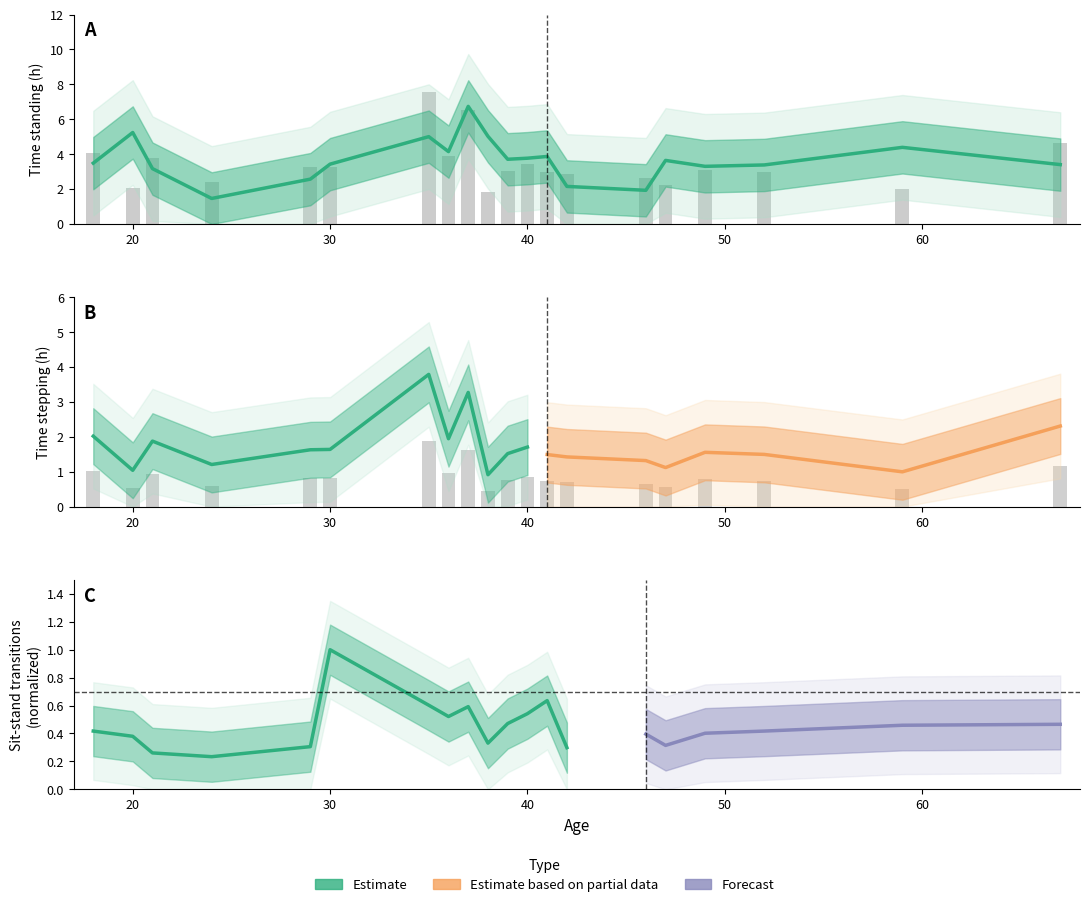

How many values in the Time standing (h) series are below 3?

4